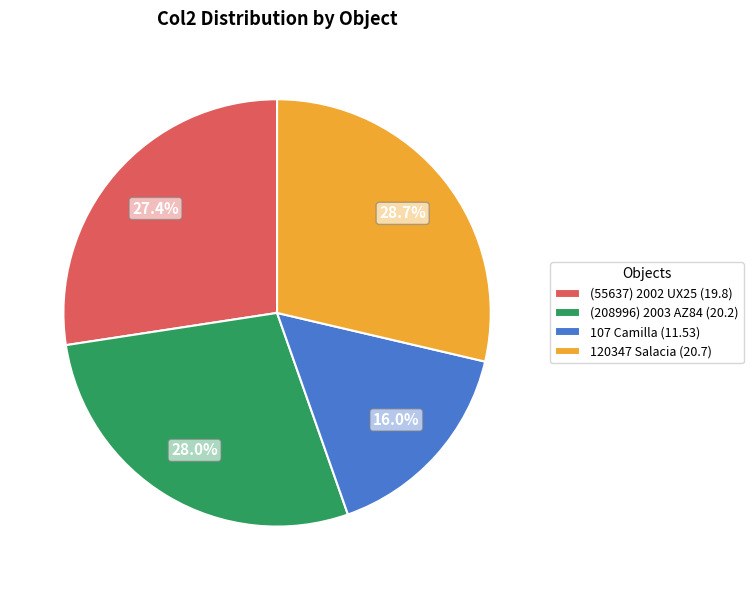

Approximately how many times larger is the value at (208996) 2003 AZ84 (20.2) compared to 120347 Salacia (20.7)?

1.0